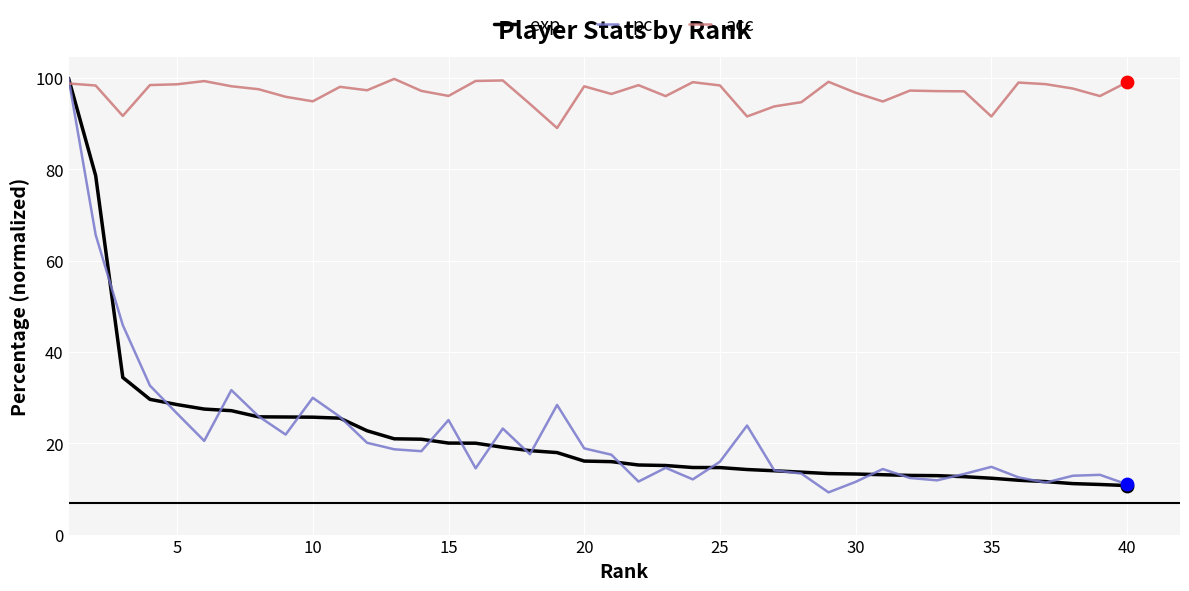

What are all the series names shown in the legend?

exp, pc, acc